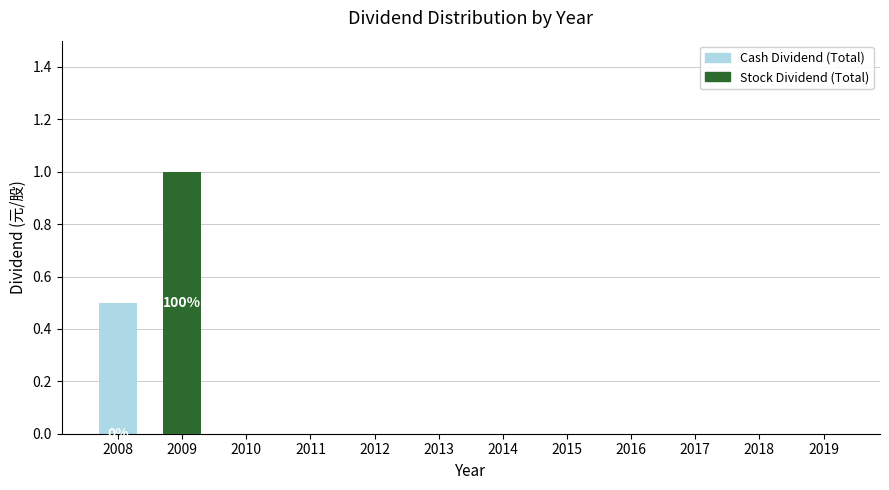

How many bars are there in total?

24